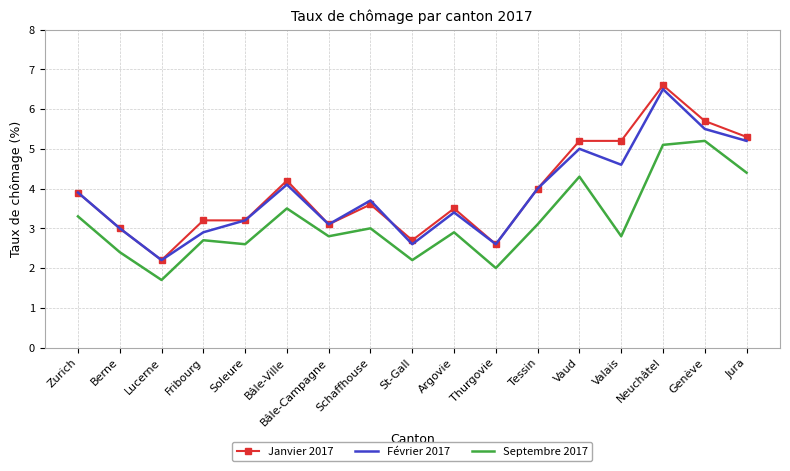

Which category has the highest value across all series?

Neuchâtel